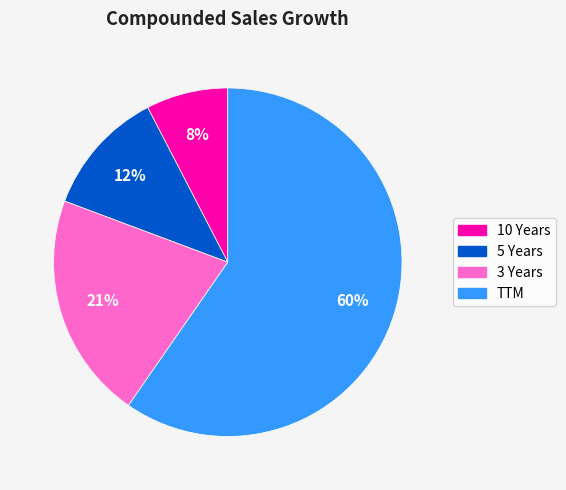

Count the number of slices in the pie.

4